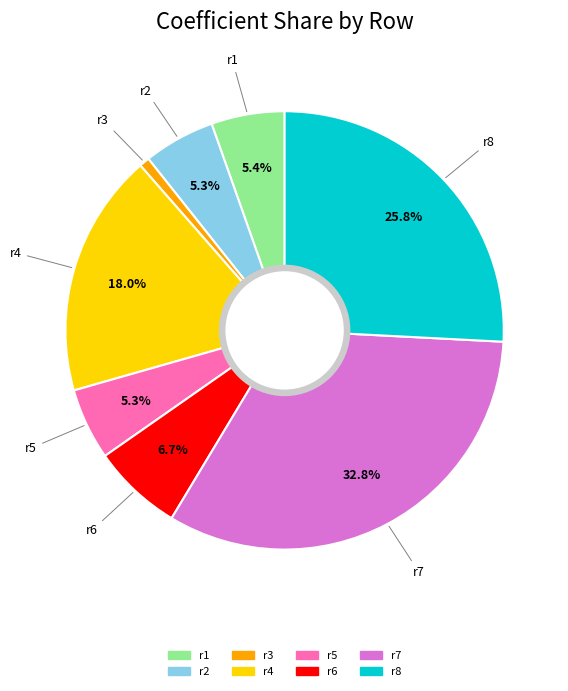

Is there a majority slice in this chart?

No